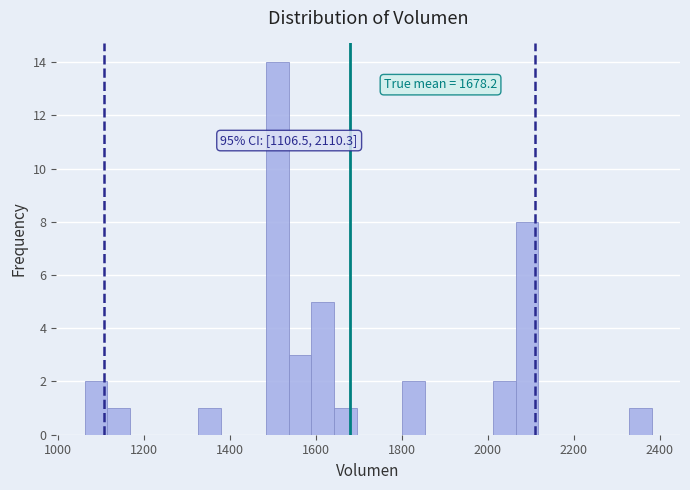

Around what value on the x-axis is the tallest bar? Give the approximate position of its centre, as read against the axis.

1520